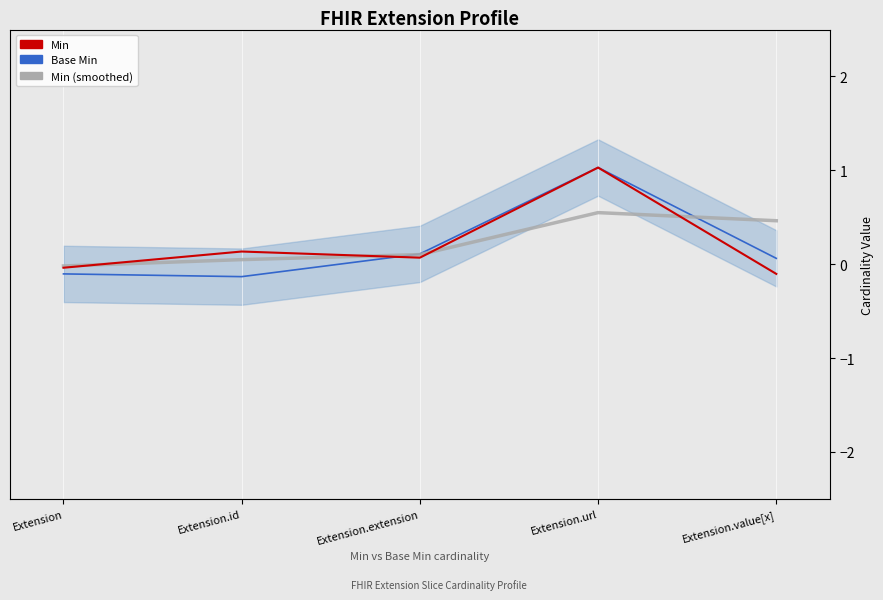

At which category does Base Min reach its first local valley?

Extension.id